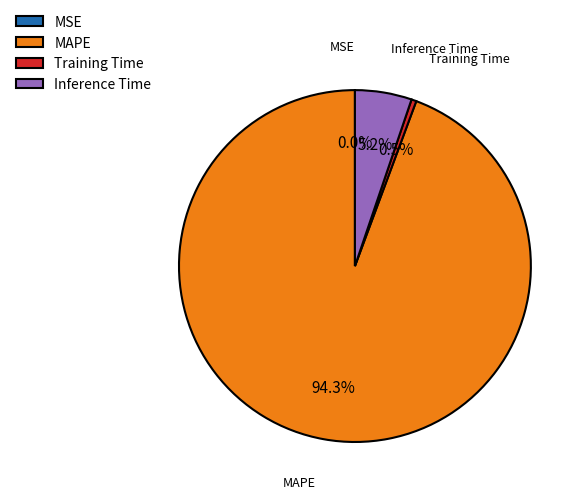

Which slice is the largest?

MAPE